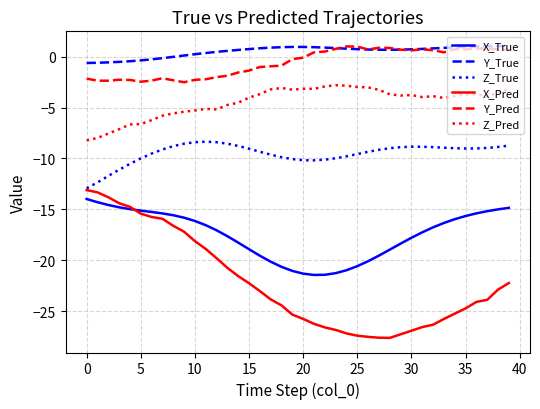

Which series has the largest range (max minus min)?

X_Pred